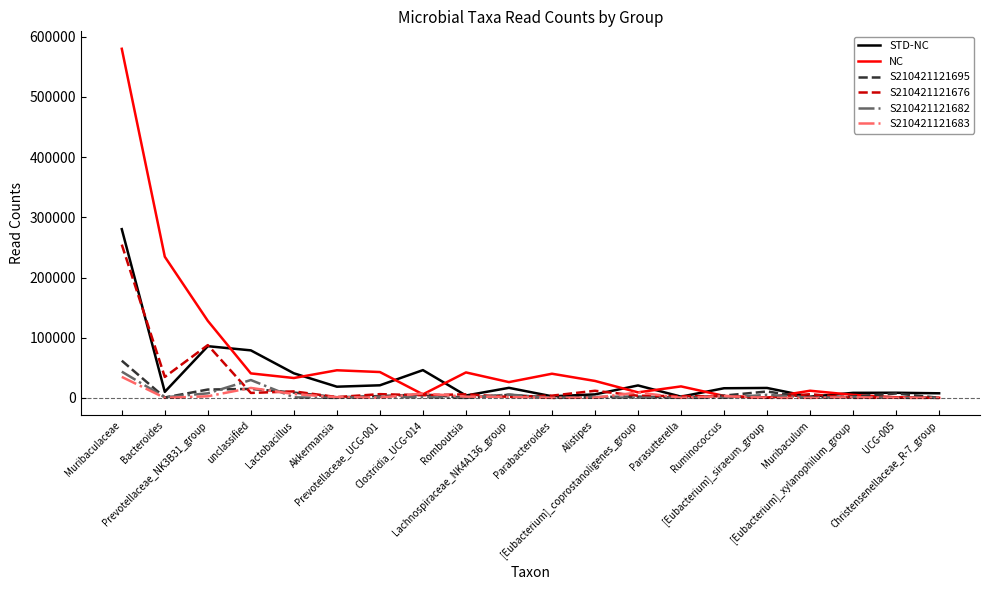

Which series has the largest range (max minus min)?

NC